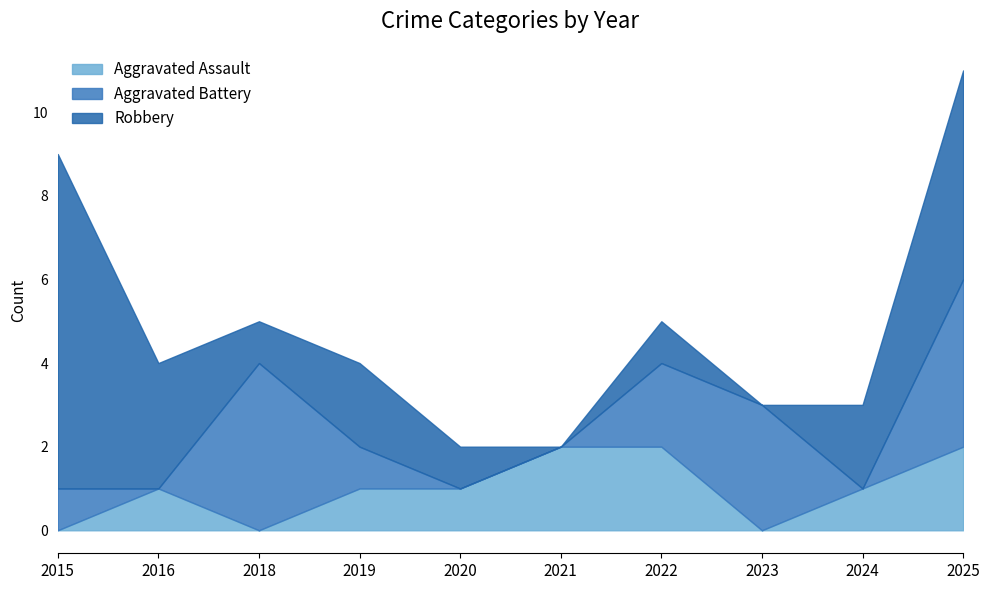

The value of Aggravated Battery at 2015 is 1. True or false?

True